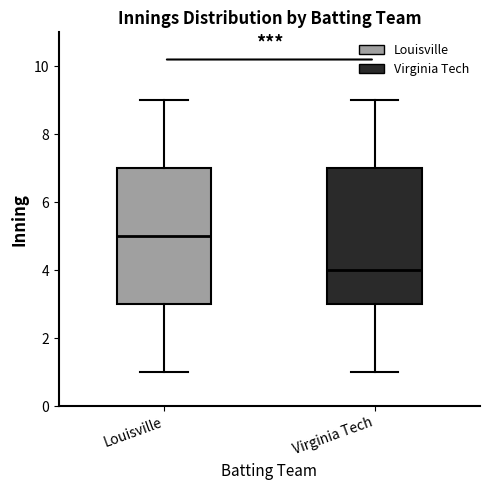

Where does the median line of the box for Virginia Tech sit on the y-axis? The values are not printed on the chart, so give them approximately, as read against the axis.

4